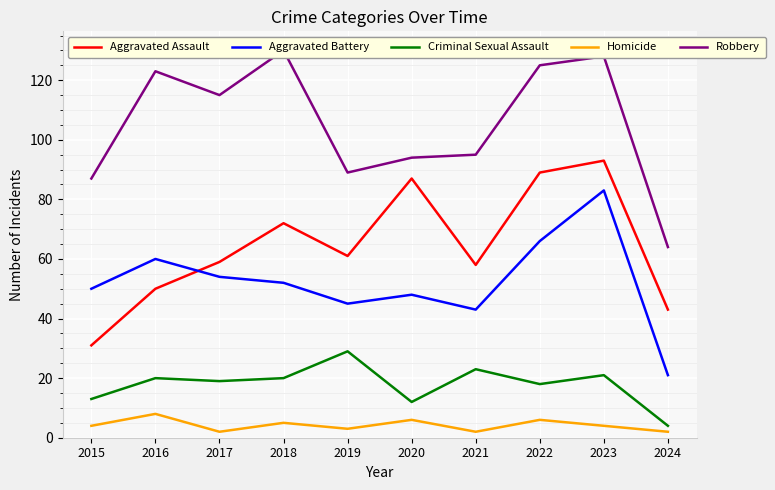

At which category does Homicide reach its first local valley?

2017